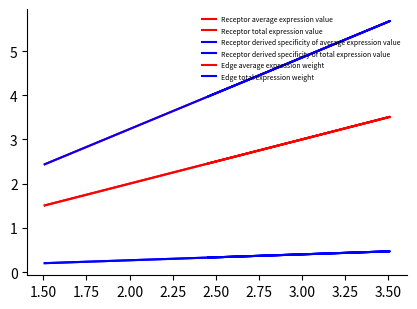

True or false: Receptor derived specificity of total expression value has a value of 0.3 at 1.75.

True